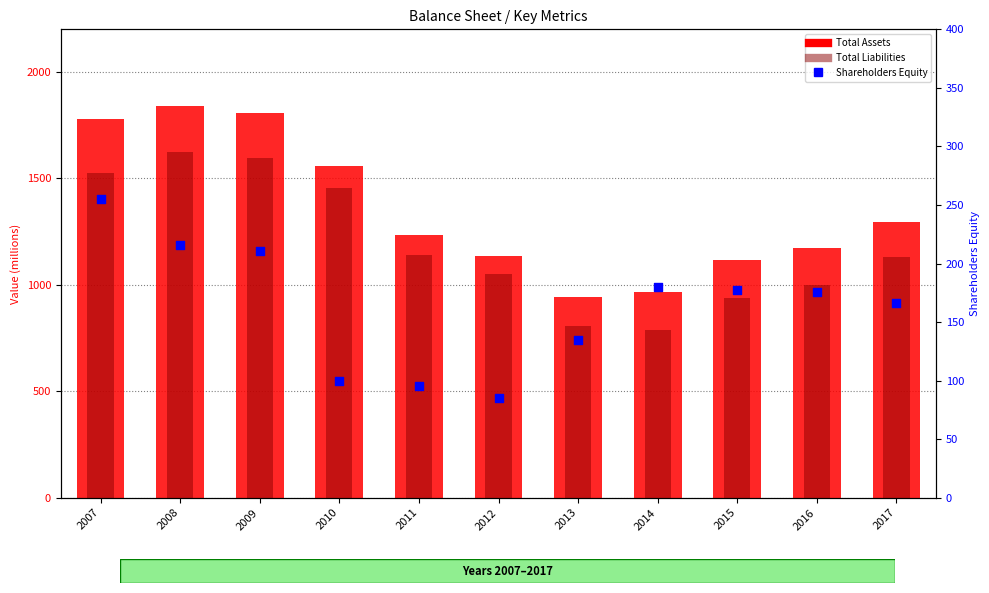

Which series has the largest total across all categories?

Total Assets